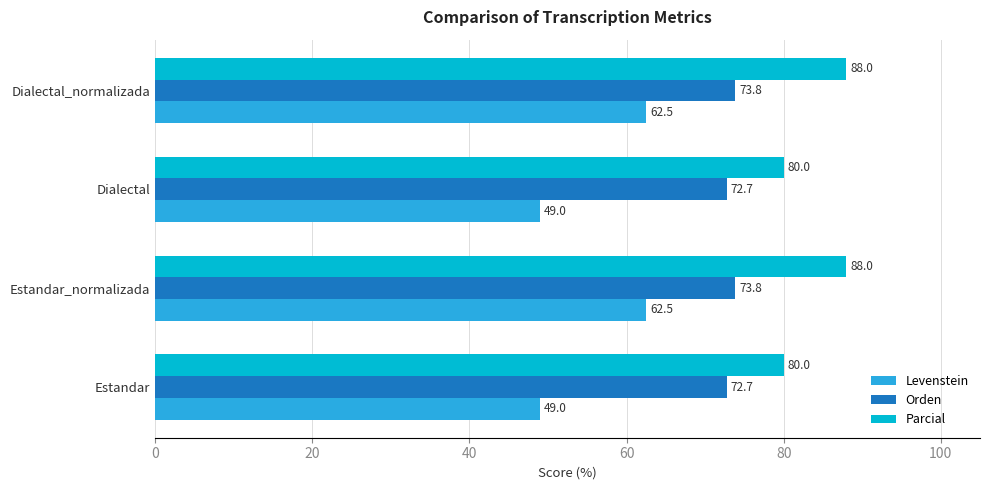

What is the difference between the Parcial values at Estandar_normalizada and Estandar?

8.0